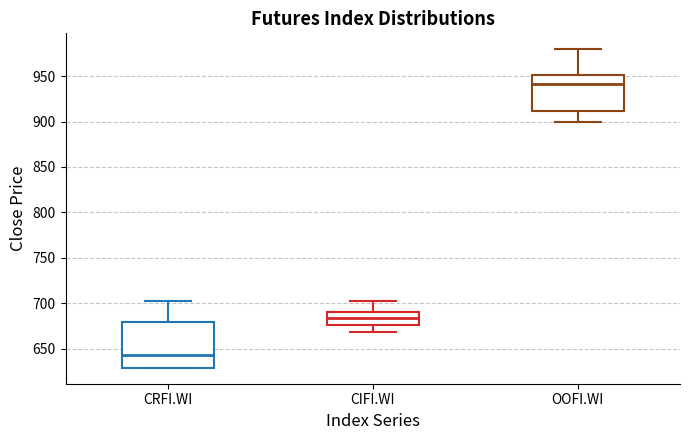

Comparing the boxes themselves (not the whiskers), which one is the tallest?

CRFI.WI